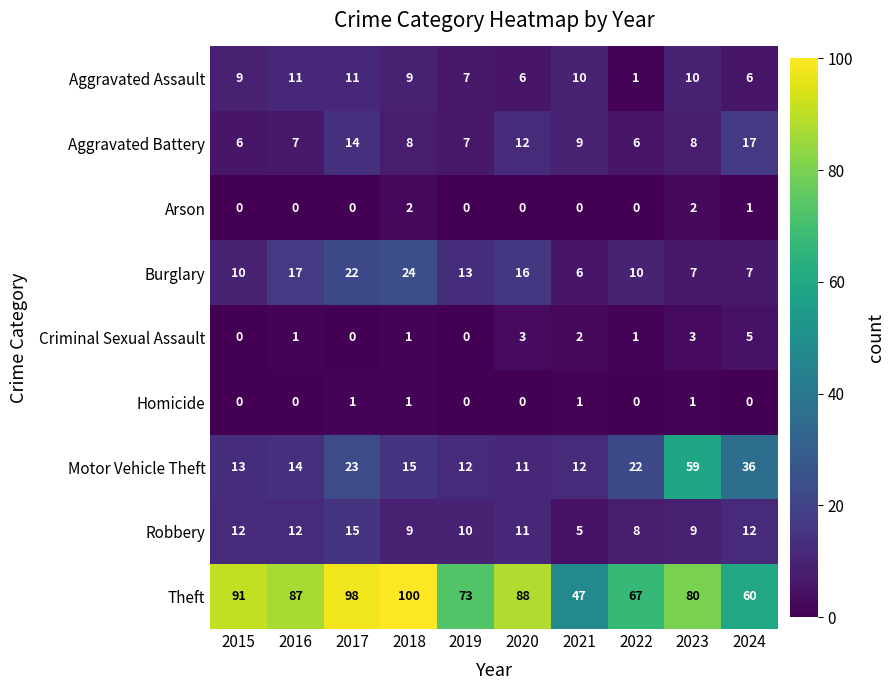

What is the total value across all series at 2018?

169